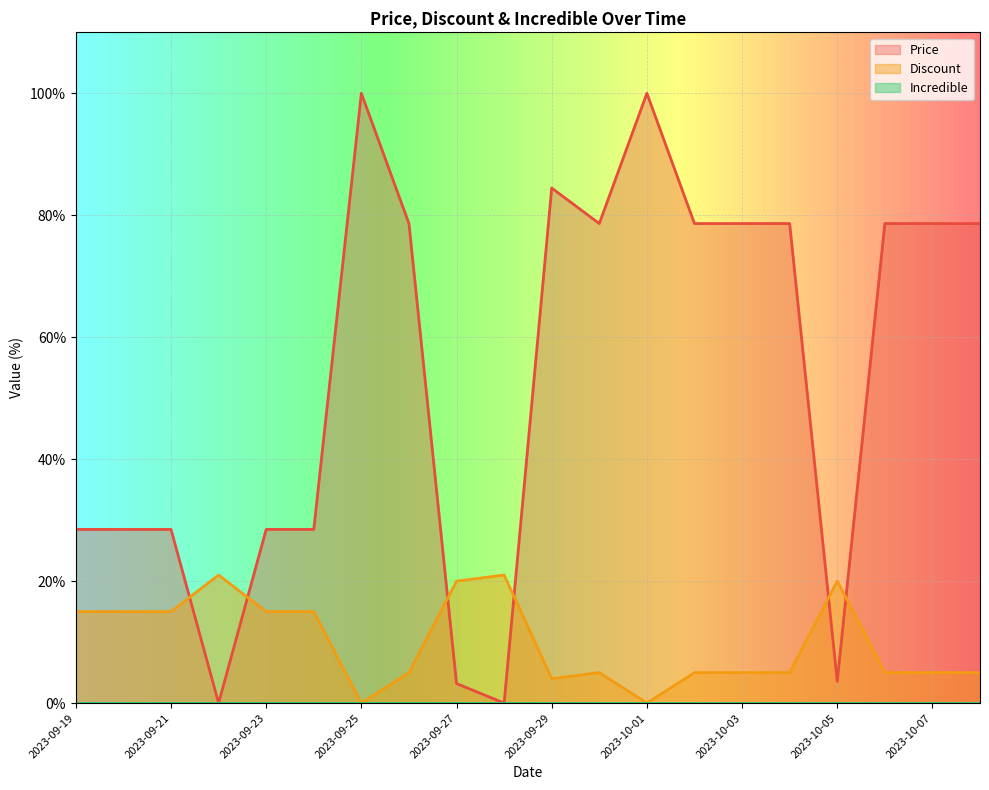

Reading right to left, what are all the values shown in this chart?

Price: 2023-10-08=78.6	2023-10-07=78.6	2023-10-06=78.6	2023-10-05=3.6	2023-10-04=78.6	2023-10-03=78.6	2023-10-02=78.6	2023-10-01=100.0	2023-09-30=78.6	2023-09-29=84.5	2023-09-28=0.0	2023-09-27=3.2	2023-09-26=78.6	2023-09-25=100.0	2023-09-24=28.5	2023-09-23=28.5	2023-09-22=0.0	2023-09-21=28.5	2023-09-20=28.5	2023-09-19=28.5
Discount: 2023-10-08=5.0	2023-10-07=5.0	2023-10-06=5.0	2023-10-05=20.0	2023-10-04=5.0	2023-10-03=5.0	2023-10-02=5.0	2023-10-01=0.0	2023-09-30=5.0	2023-09-29=4.0	2023-09-28=21.0	2023-09-27=20.0	2023-09-26=5.0	2023-09-25=0.0	2023-09-24=15.0	2023-09-23=15.0	2023-09-22=21.0	2023-09-21=15.0	2023-09-20=15.0	2023-09-19=15.0